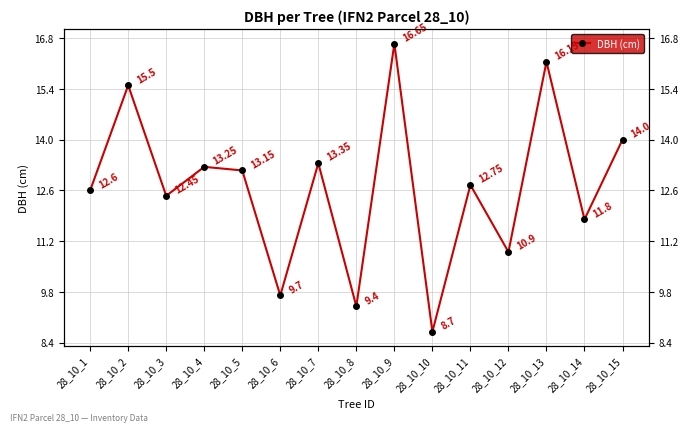

At which label does the data first exceed 12?

28_10_1